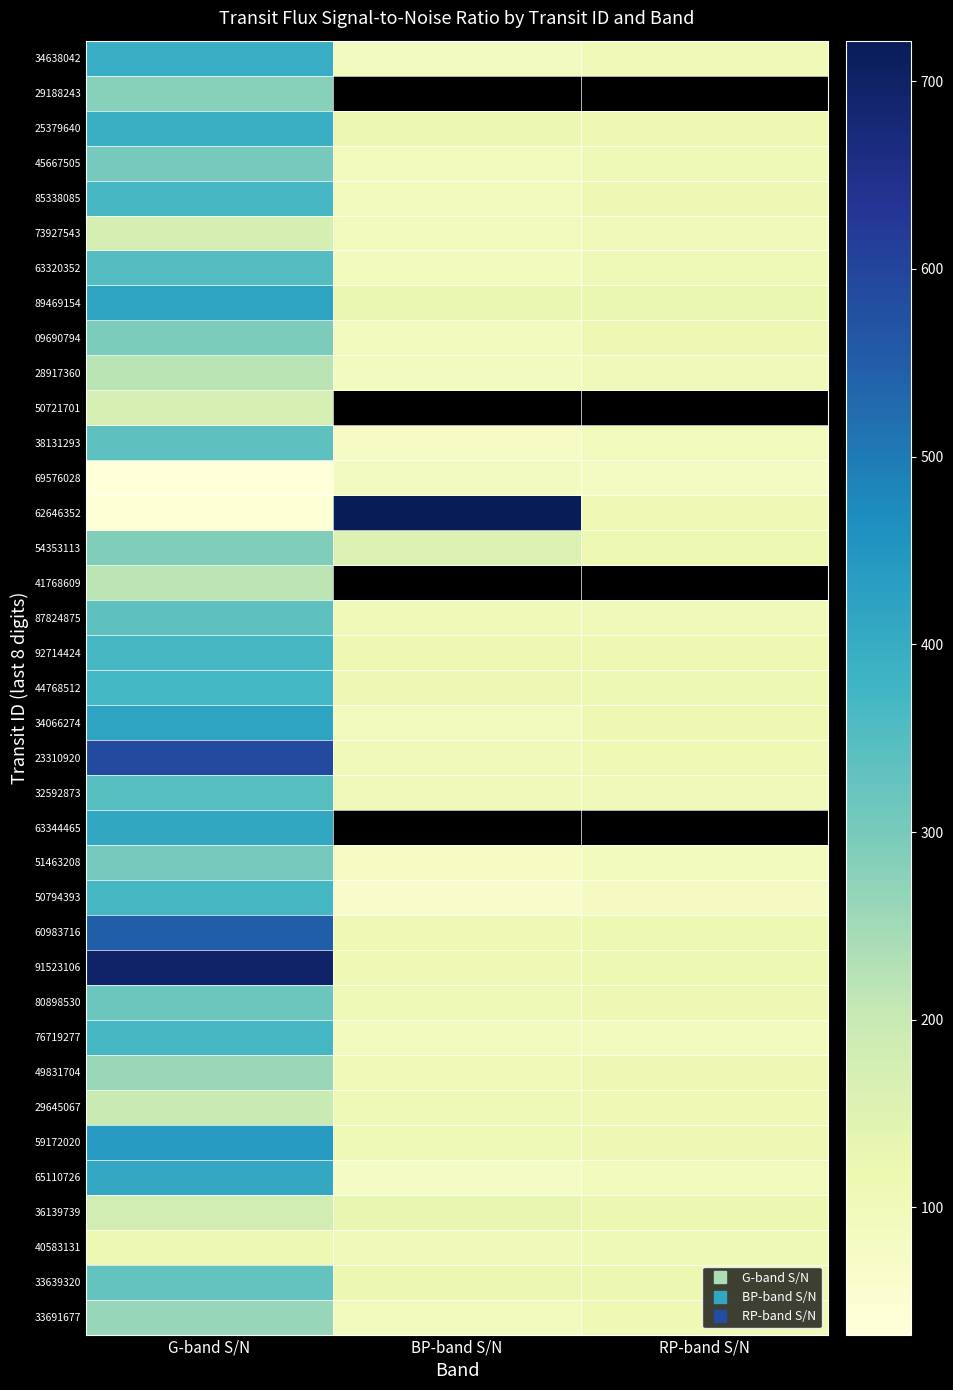

Between RP-band S/N and BP-band S/N, which is larger?

RP-band S/N